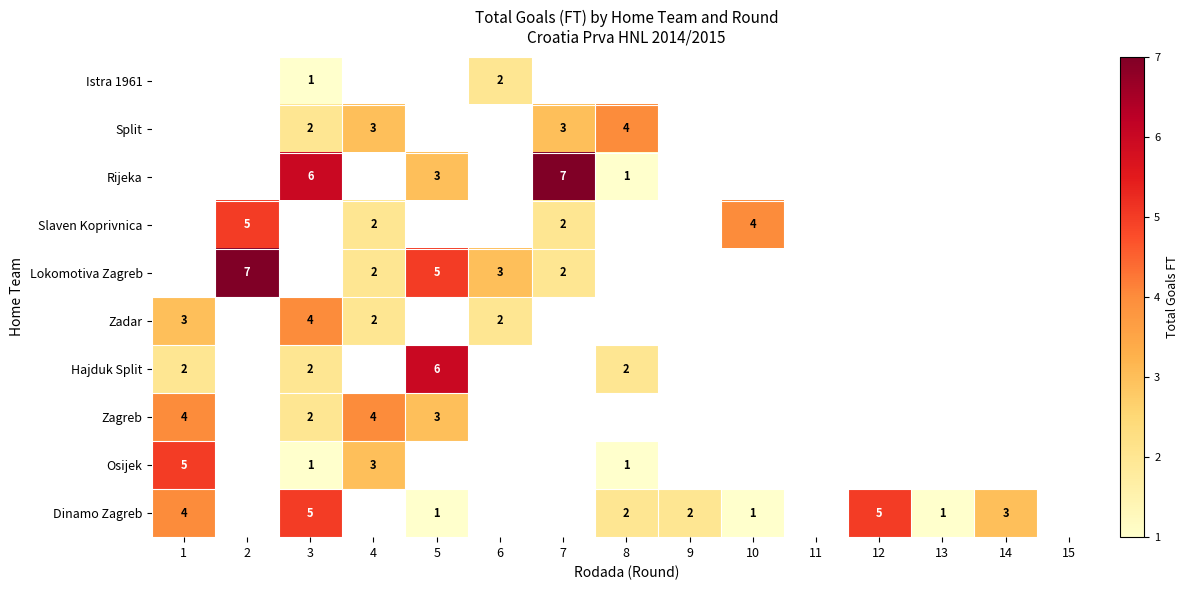

Between 9 and 12, which is larger?

12